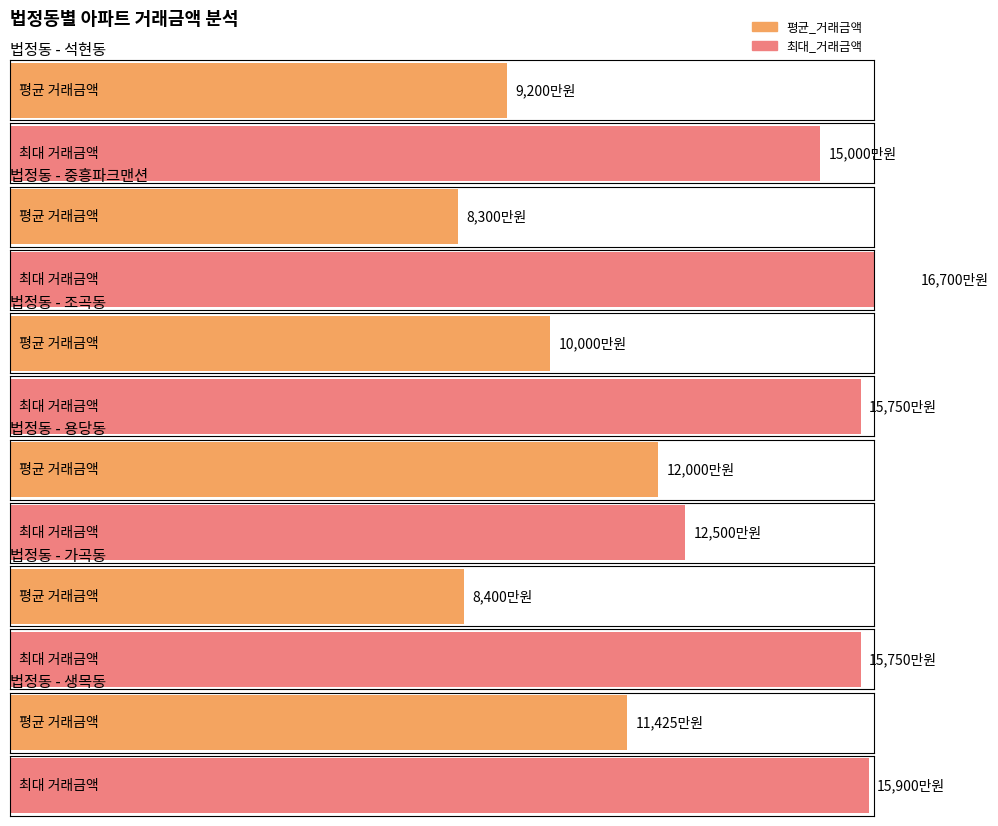

What is the difference between the 최대_거래금액 values at 가곡동 and 석현동?

750